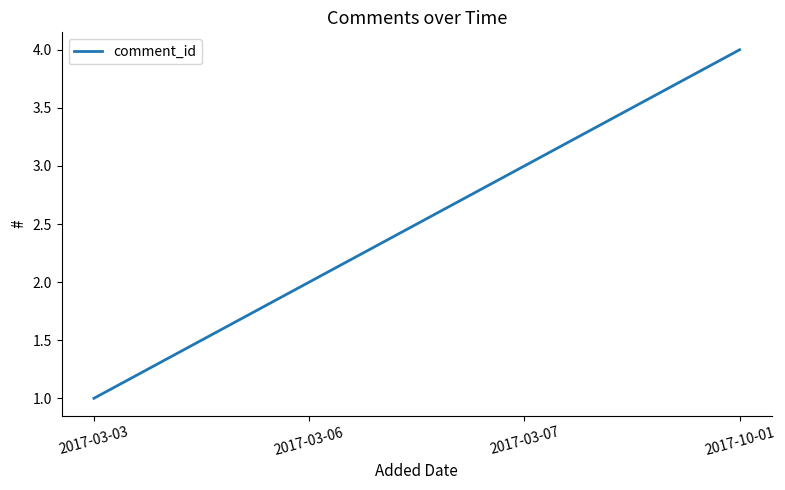

What position from the left is 2017-03-07?

3